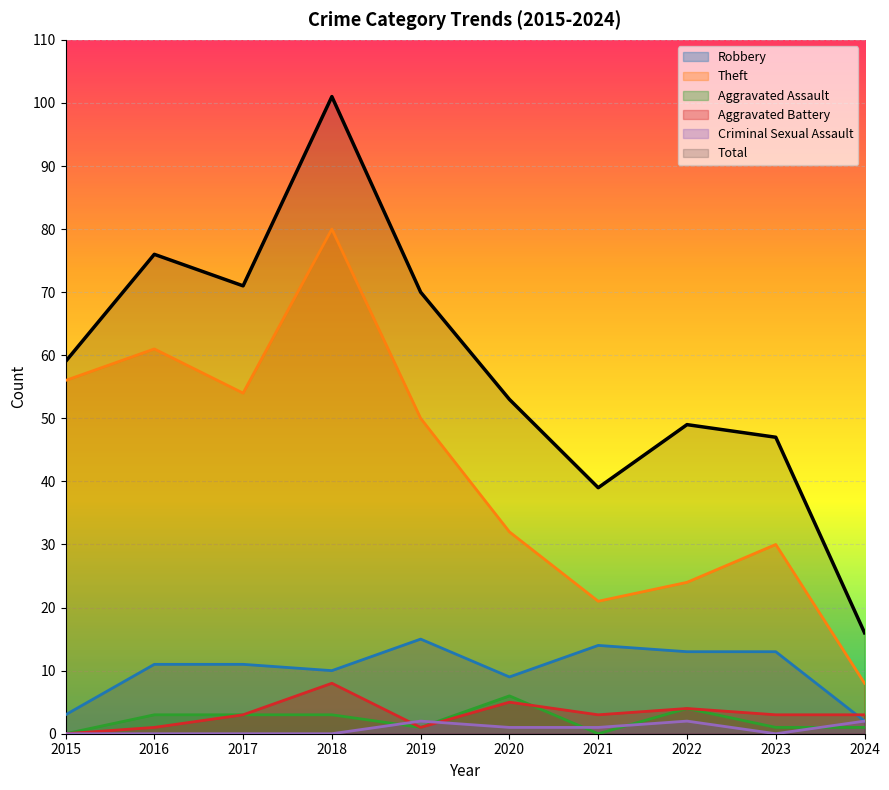

True or false: Aggravated Assault and Total intersect in this chart.

False